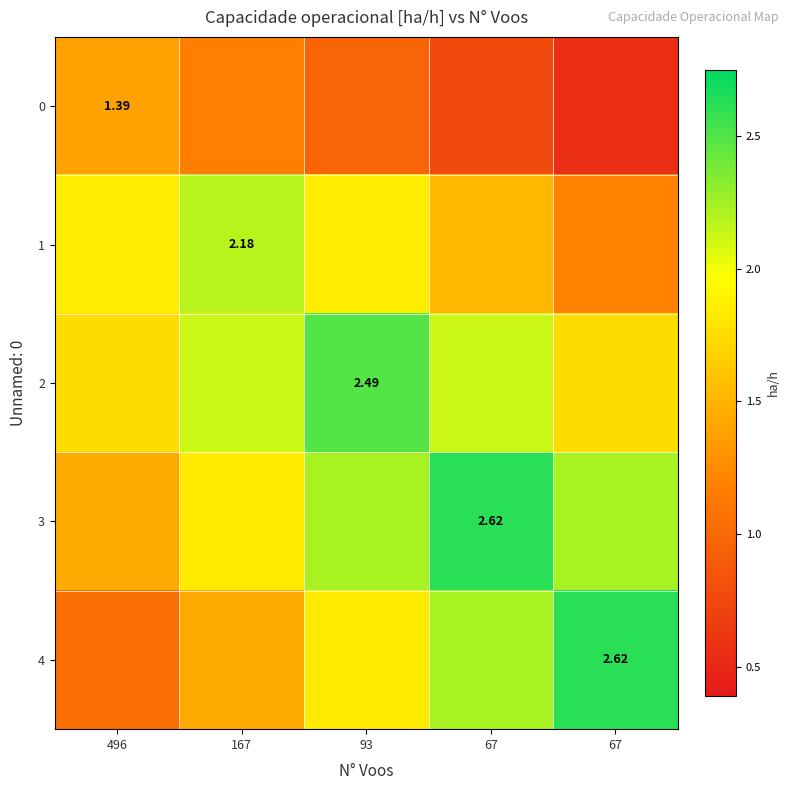

What is the smallest value displayed?

0.6